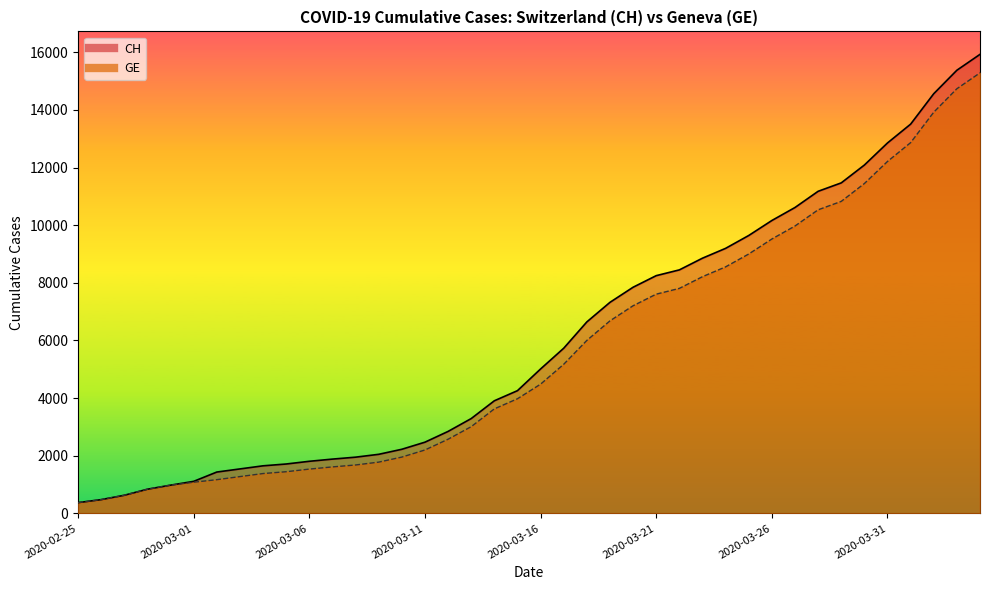

Reading left to right, what are all the values shown in this chart?

CH: 375	479	630	840	981	1113	1436	1544	1652	1715	1809	1885	1952	2051	2226	2472	2845	3291	3908	4259	5012	5731	6644	7323	7847	8249	8449	8855	9196	9642	10162	10613	11175	11467	12086	12852	13505	14561	15375	15926
GE: 375	479	630	840	981	1083	1171	1278	1384	1447	1538	1614	1681	1780	1955	2201	2574	3010	3627	3978	4485	5174	6002	6681	7205	7607	7807	8213	8554	9000	9520	9971	10533	10825	11444	12210	12863	13919	14733	15284